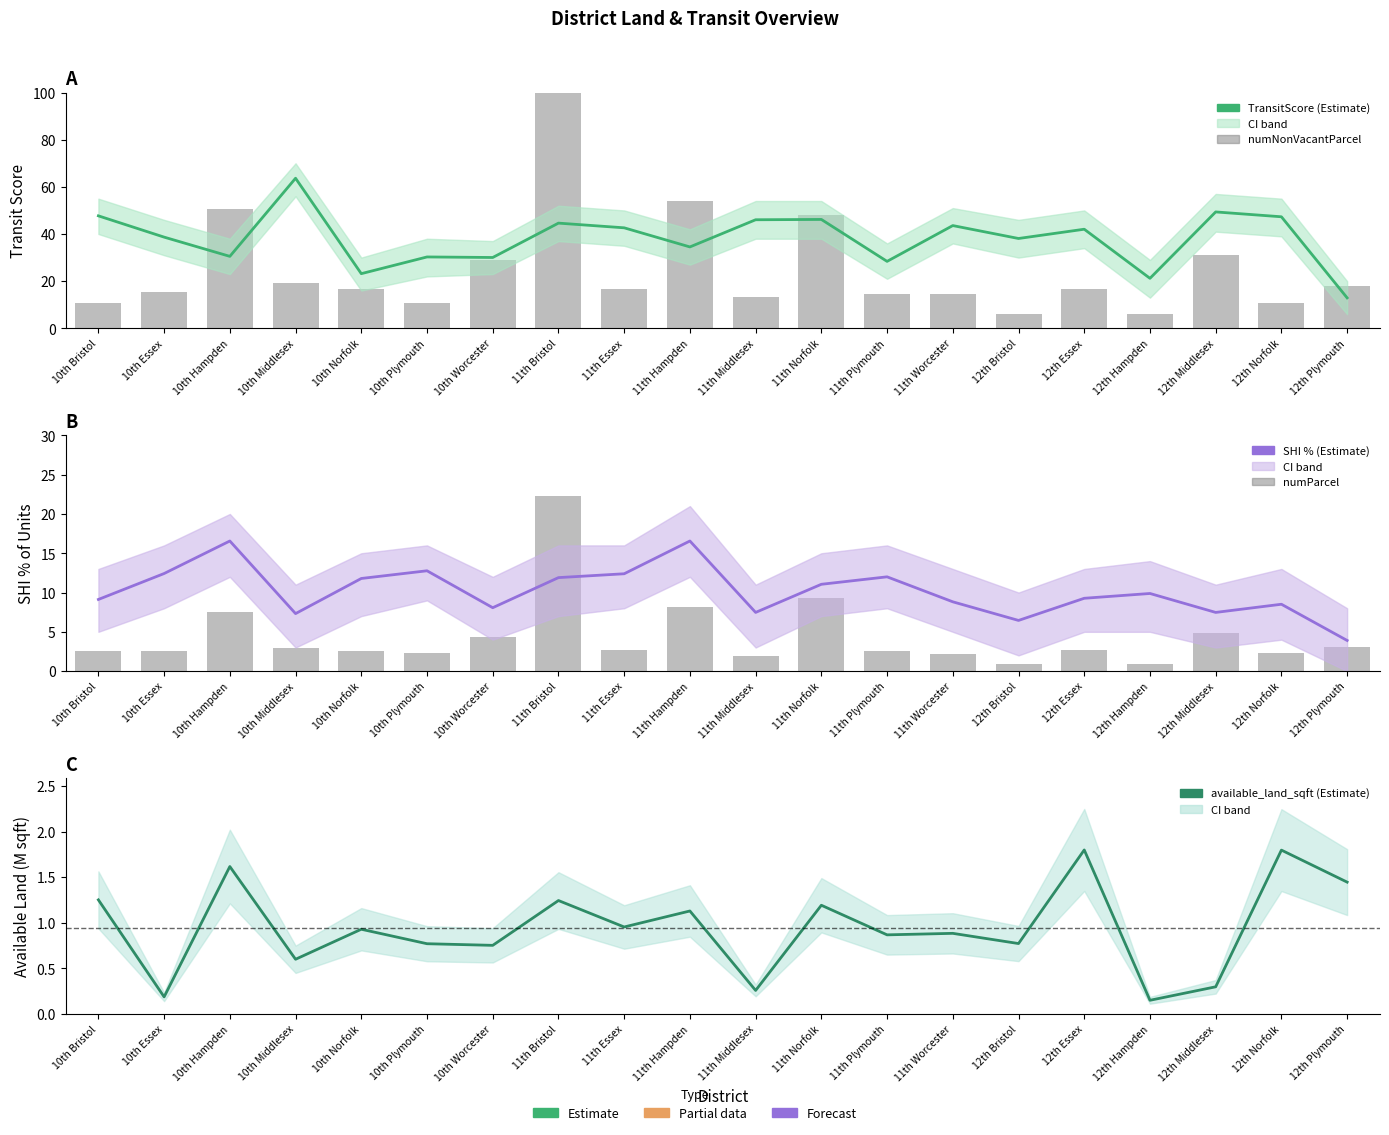

At 12th Plymouth, list the series in order from largest to smallest.

numNonVacantParcel, TransitScore, percentage_of_shi_units, numParcel, available_land_sqft (M sqft)